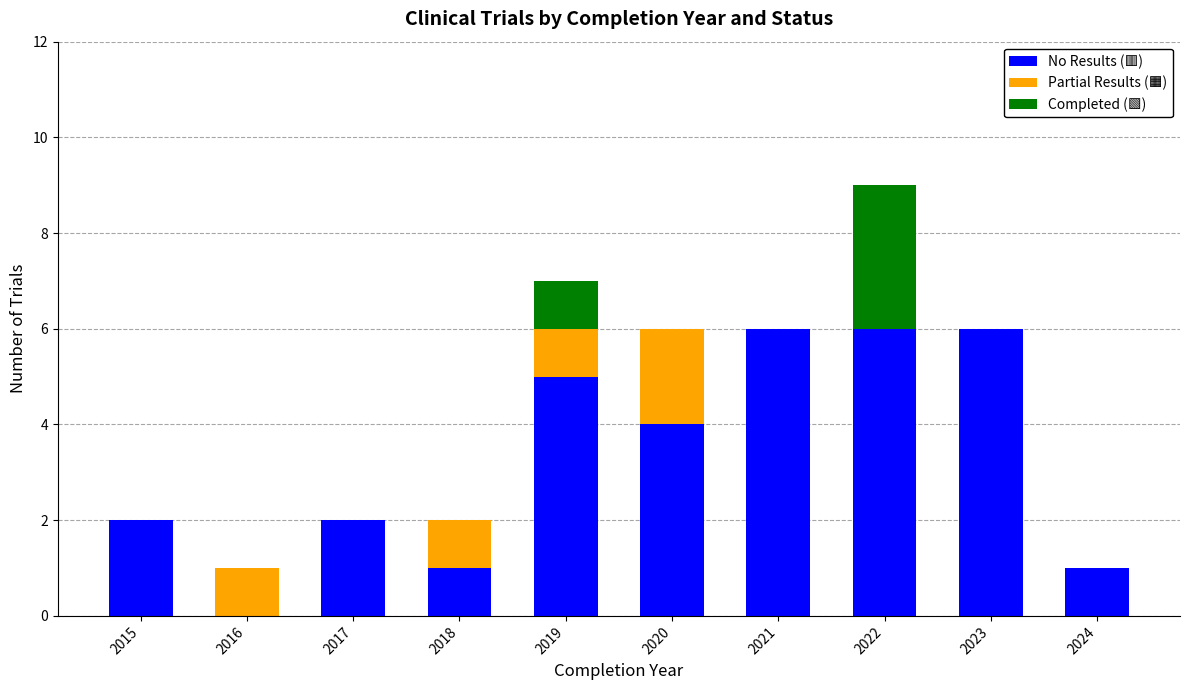

Are the bars grouped side by side (vs. stacked)?

No